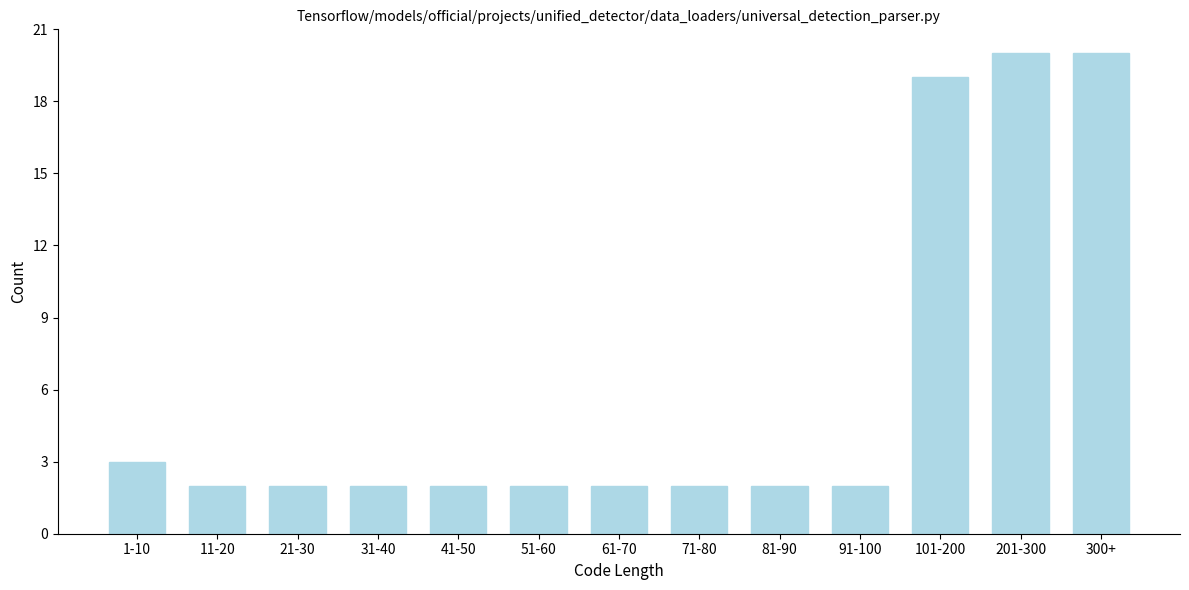

Reading right to left, list all the values displayed in this chart.

20	20	19	2	2	2	2	2	2	2	2	2	3